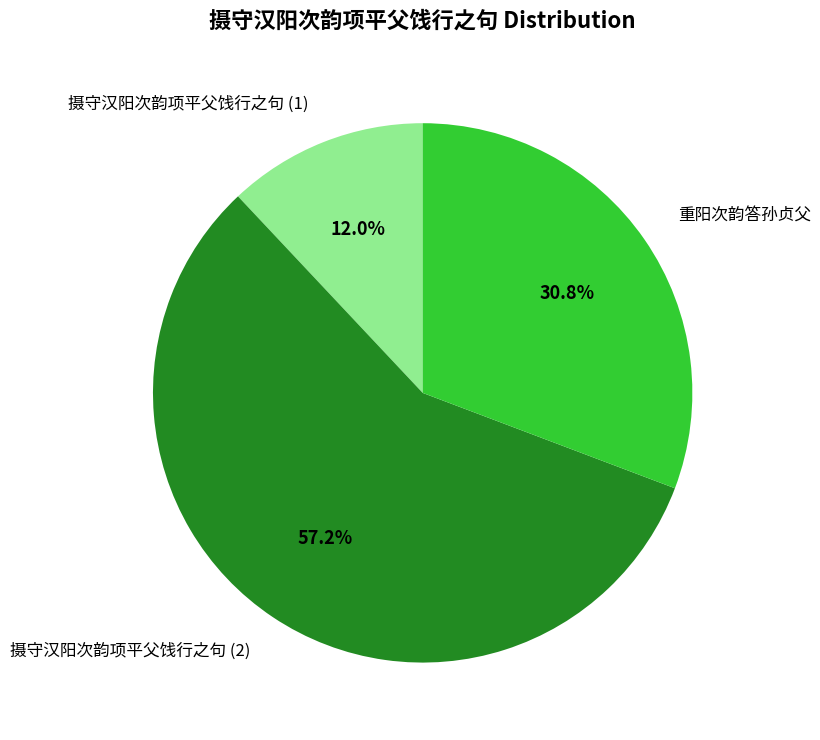

What portion of the pie excludes 摄守汉阳次韵项平父饯行之句 (1)?

88.0%